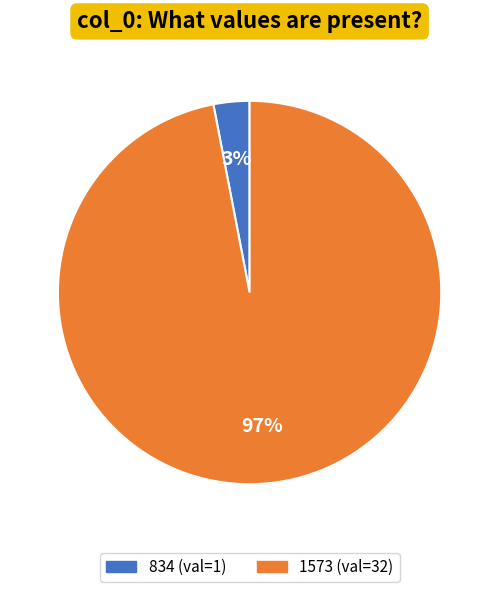

The 834 slice represents 15% of the pie. True or false?

False